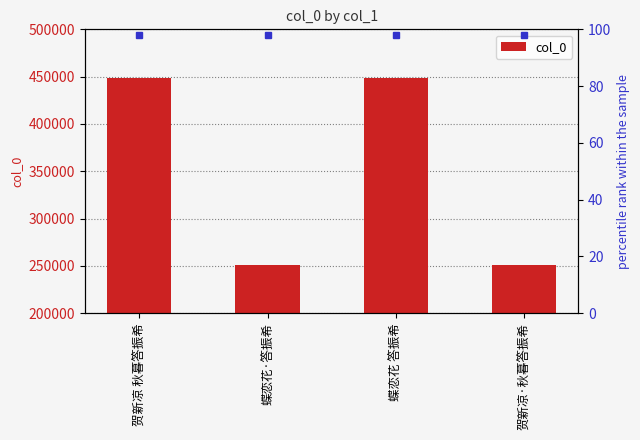

Which category has the highest value across all series?

蝶恋花 答振希